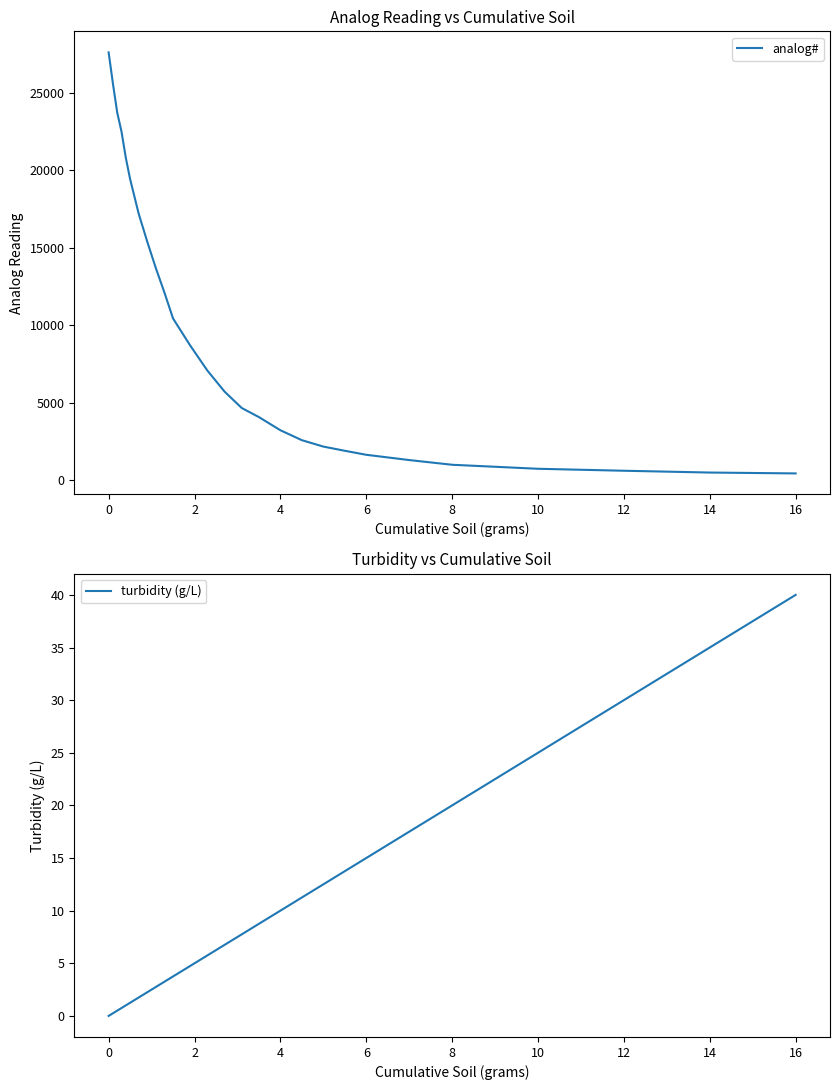

What is the highest value of the analog# series?

27603.6